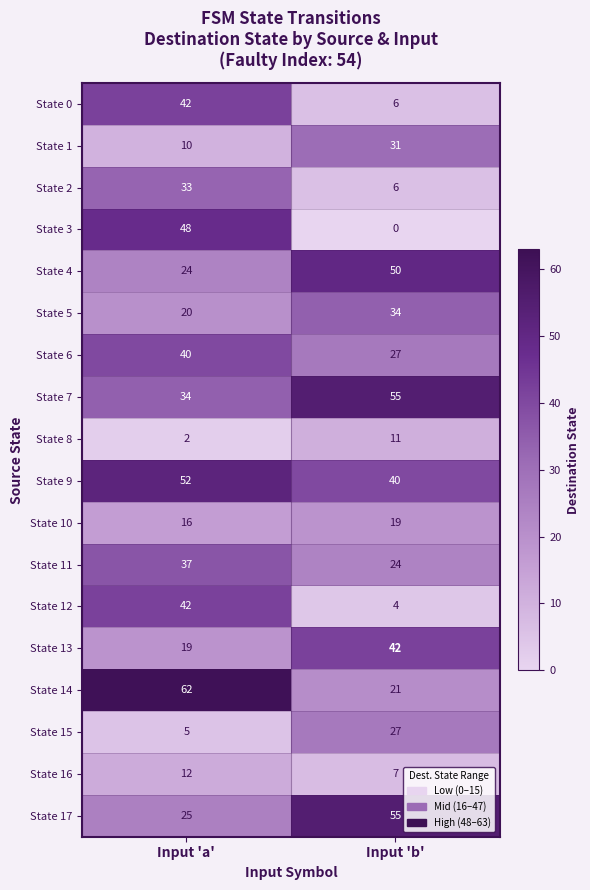

At how many categories does at least one series exceed 36?

2